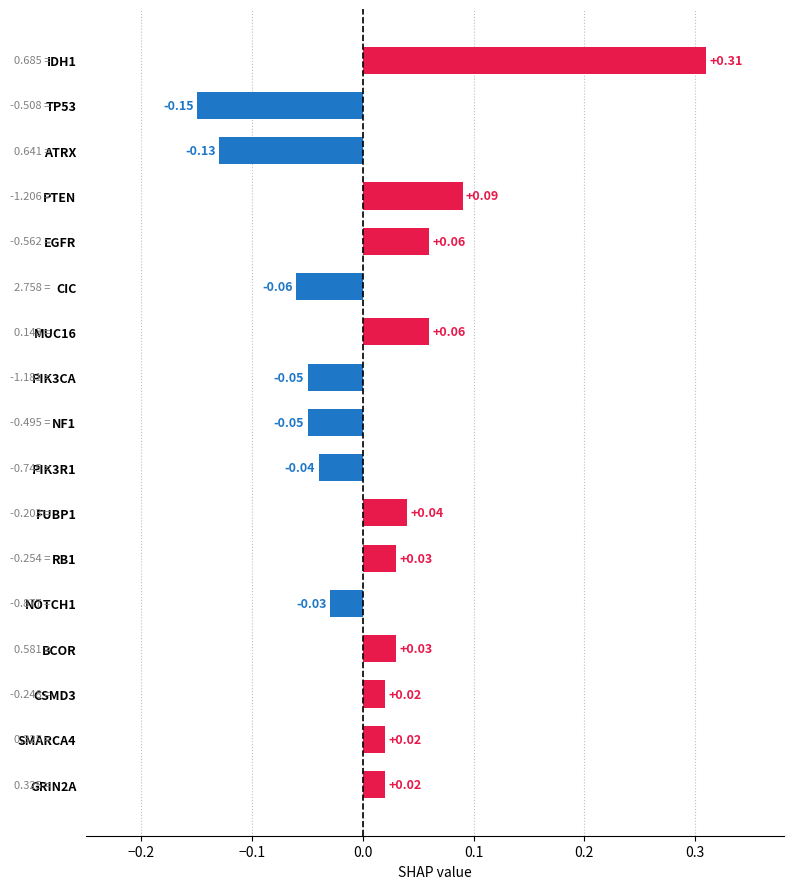

At which category does the chart reach its minimum across all series?

TP53